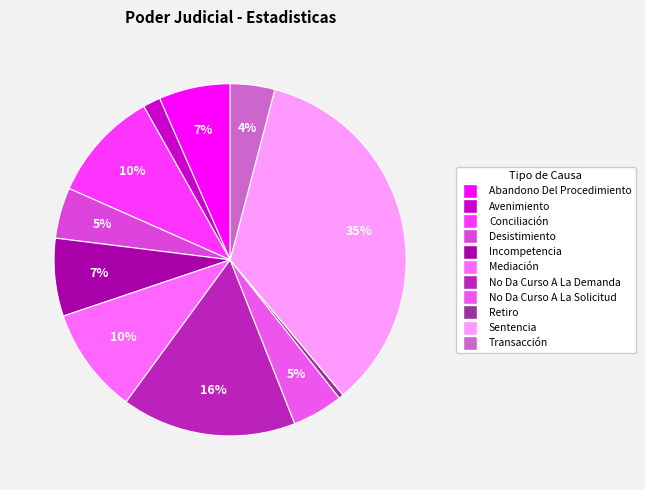

How many segments does this pie chart have?

11